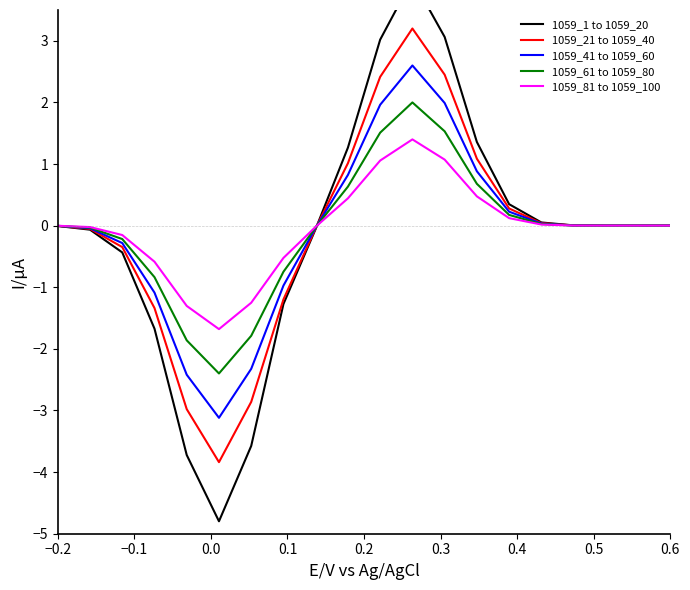

How many interior local peaks does the 1059_81 to 1059_100 series have?

1